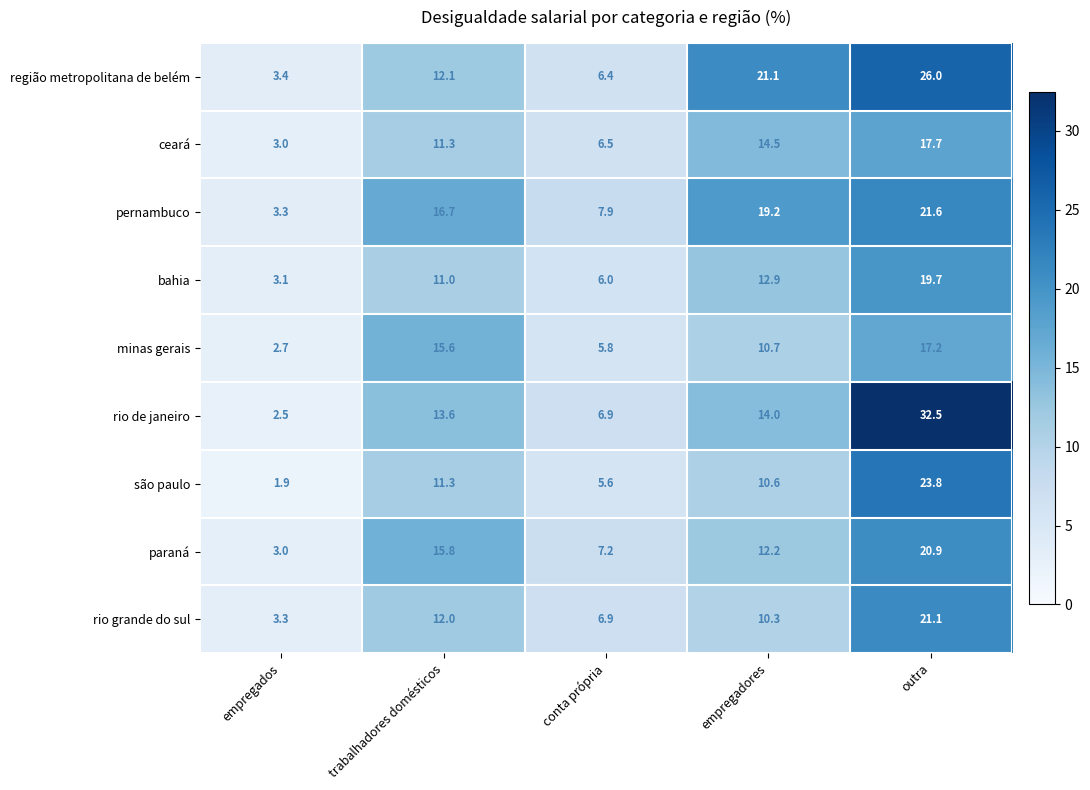

Which series has the largest range (max minus min)?

rio de janeiro